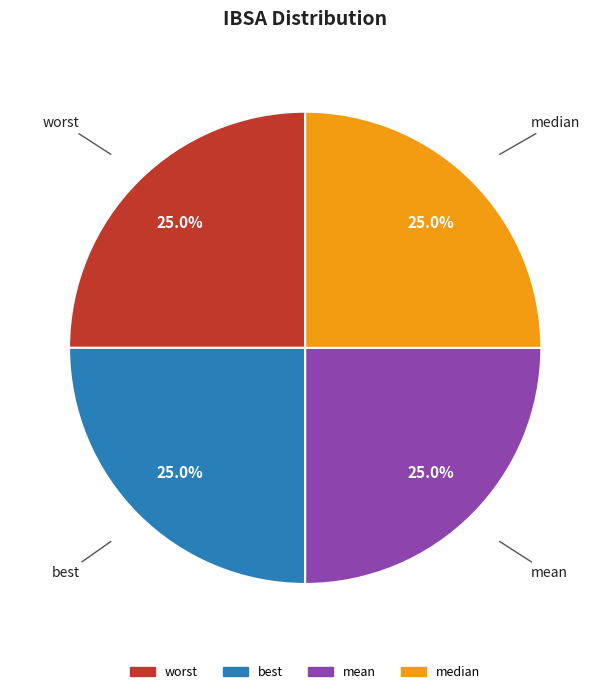

Does any single category account for the majority?

No